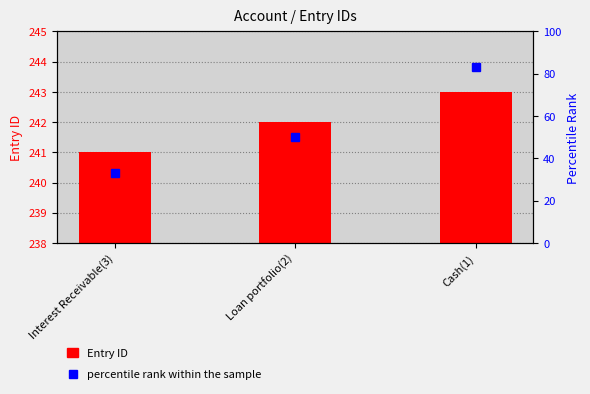

Reading left to right, transcribe all the data shown in this chart.

Entry ID: Interest Receivable(3)=241	Loan portfolio(2)=242	Cash(1)=243
percentile rank within the sample: Interest Receivable(3)=33	Loan portfolio(2)=50	Cash(1)=83